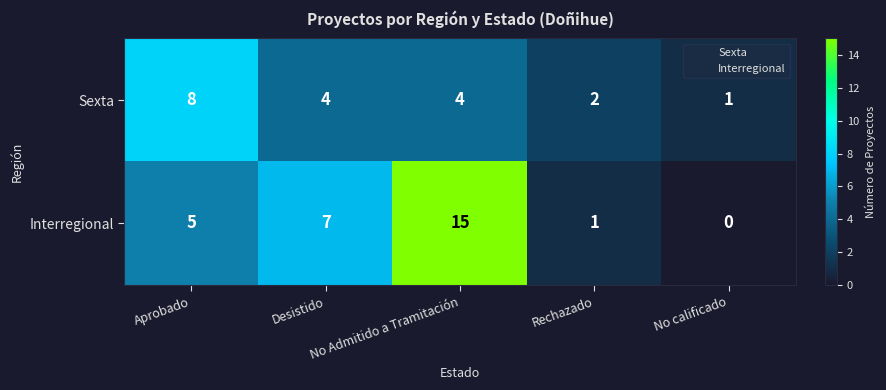

Which category has the lowest value across all series?

No calificado